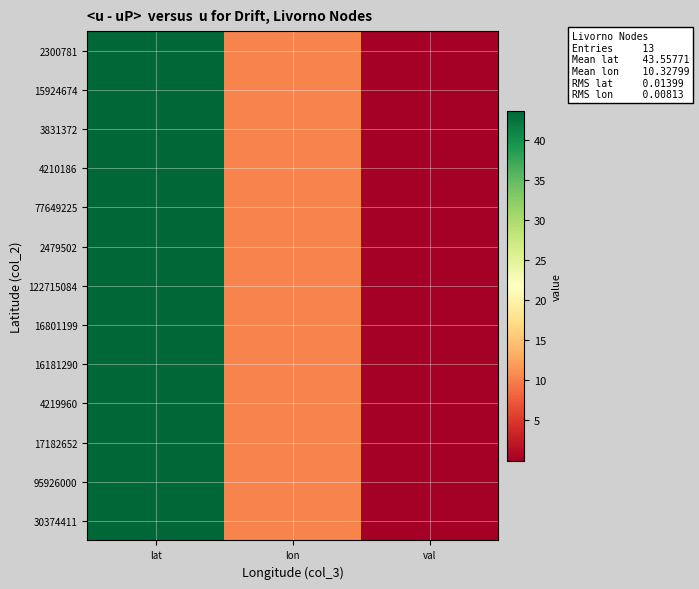

Reading right to left, extract all data points from this chart.

2300781: val=0.0	lon=10.3	lat=43.5
15924674: val=0.0	lon=10.3	lat=43.6
3831372: val=0.0	lon=10.3	lat=43.6
4210186: val=0.0	lon=10.3	lat=43.6
77649225: val=0.0	lon=10.3	lat=43.5
2479502: val=0.0	lon=10.3	lat=43.5
122715084: val=0.0	lon=10.3	lat=43.6
16801199: val=0.0	lon=10.3	lat=43.6
16181290: val=0.0	lon=10.3	lat=43.6
4219960: val=0.0	lon=10.3	lat=43.6
17182652: val=0.0	lon=10.3	lat=43.5
95926000: val=0.0	lon=10.3	lat=43.6
30374411: val=0.0	lon=10.3	lat=43.6